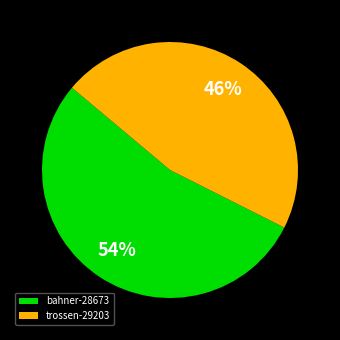

Is it true that trossen-29203 is 46% of the pie?

True